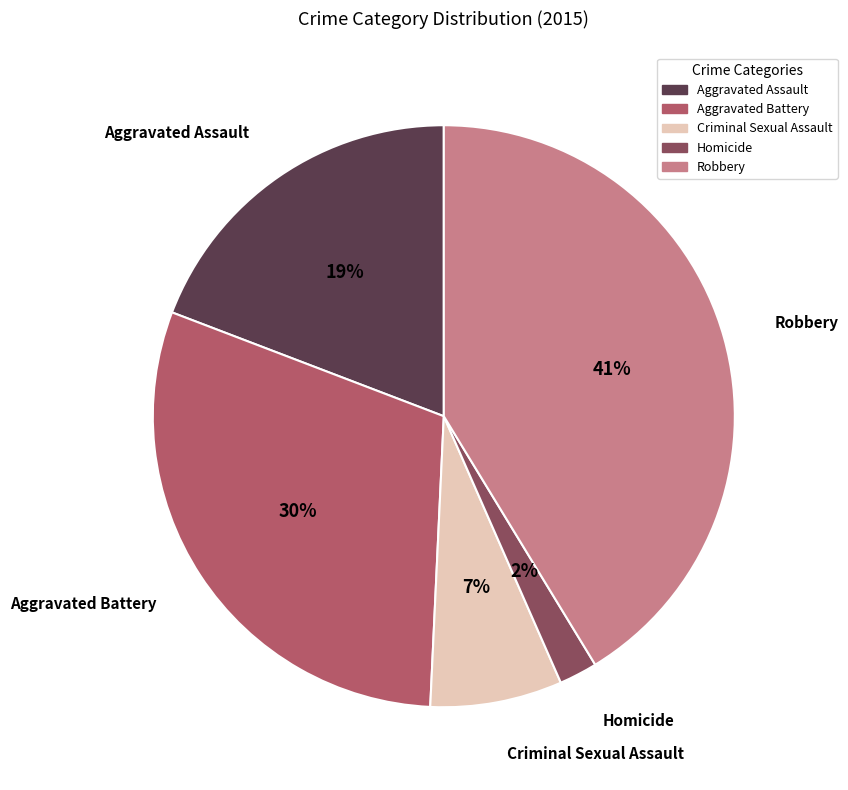

Between Criminal Sexual Assault and Homicide, which is larger?

Criminal Sexual Assault